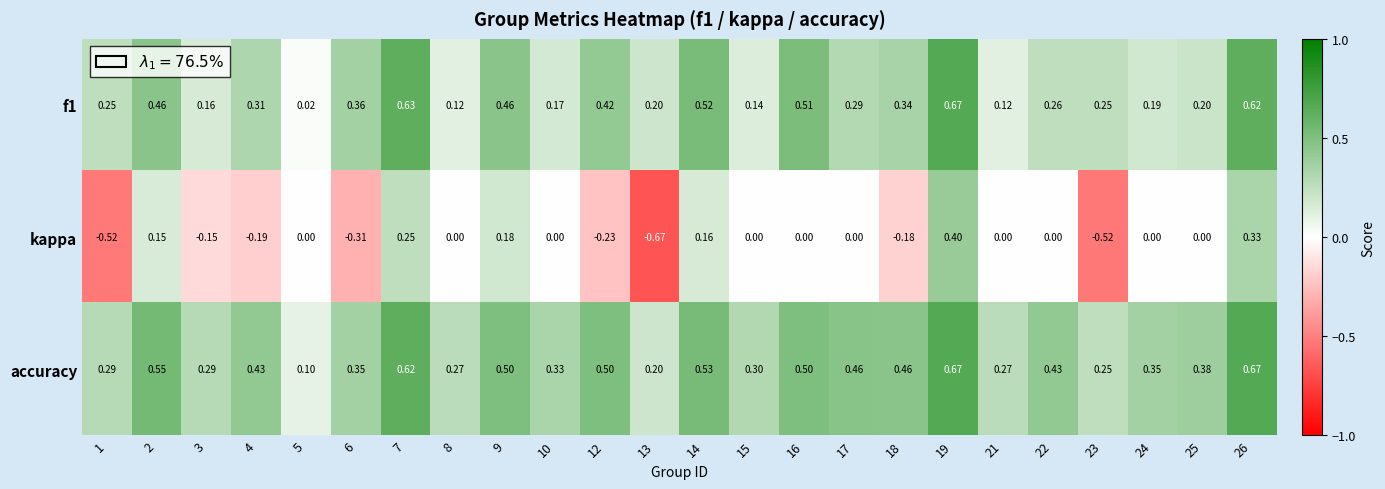

Which series has the largest range (max minus min)?

kappa